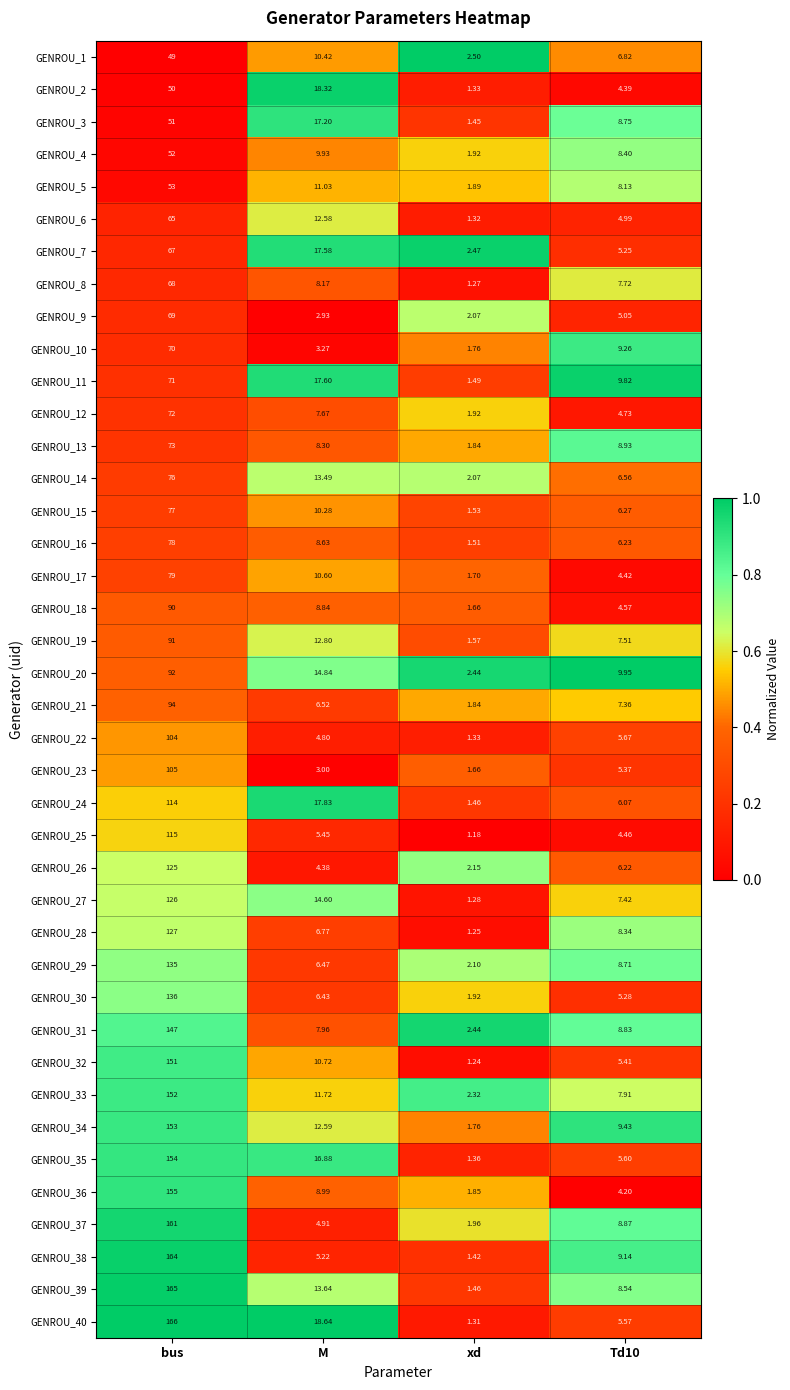

Is the value of GENROU_23 at bus greater than the value of GENROU_3 at xd?

Yes